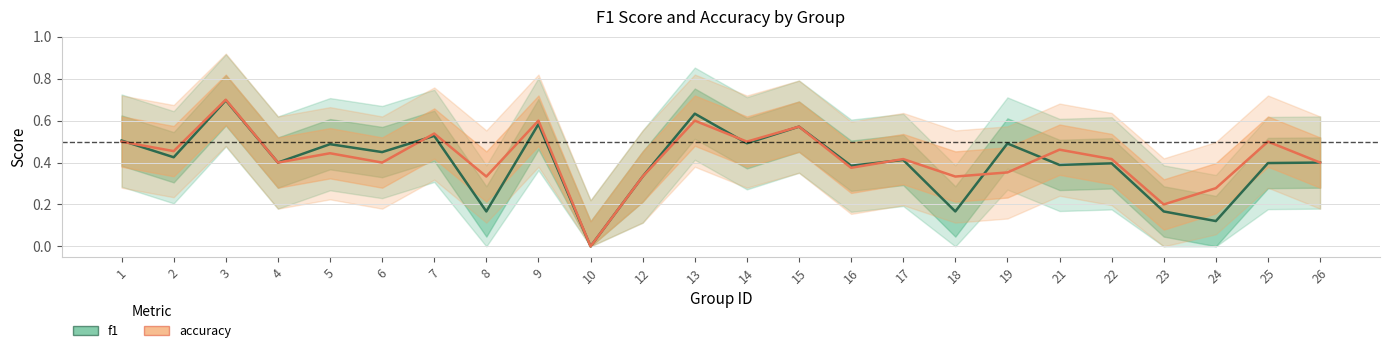

Is this an area chart (filled region under the line)?

No